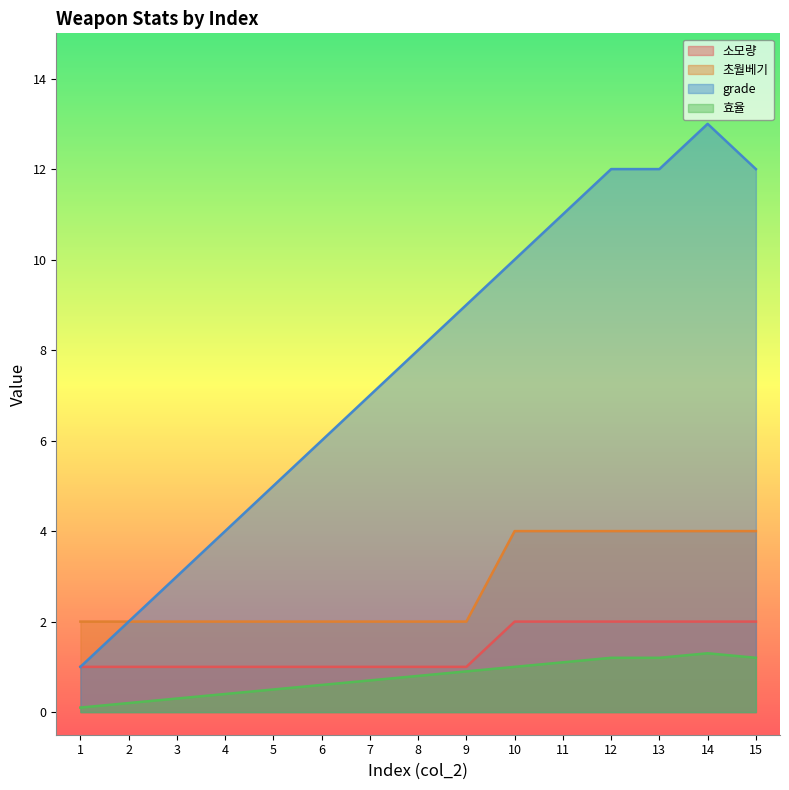

True or false: 초월베기 and 소모량 cross at least once.

False